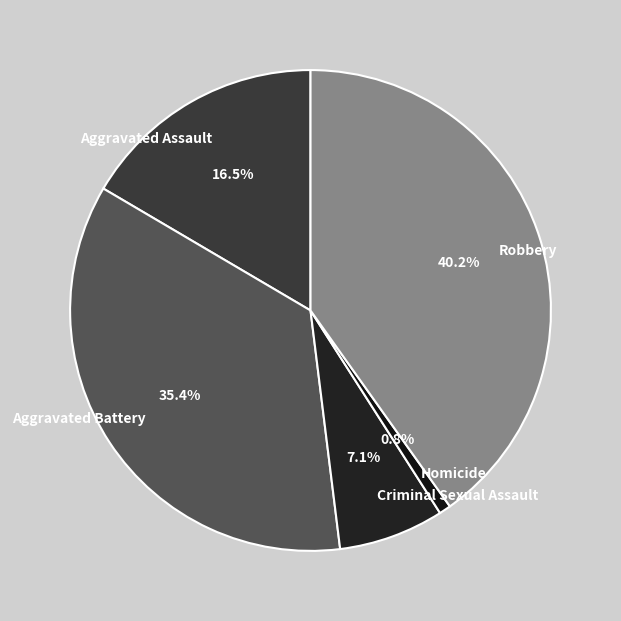

Is Robbery the majority of the pie?

No